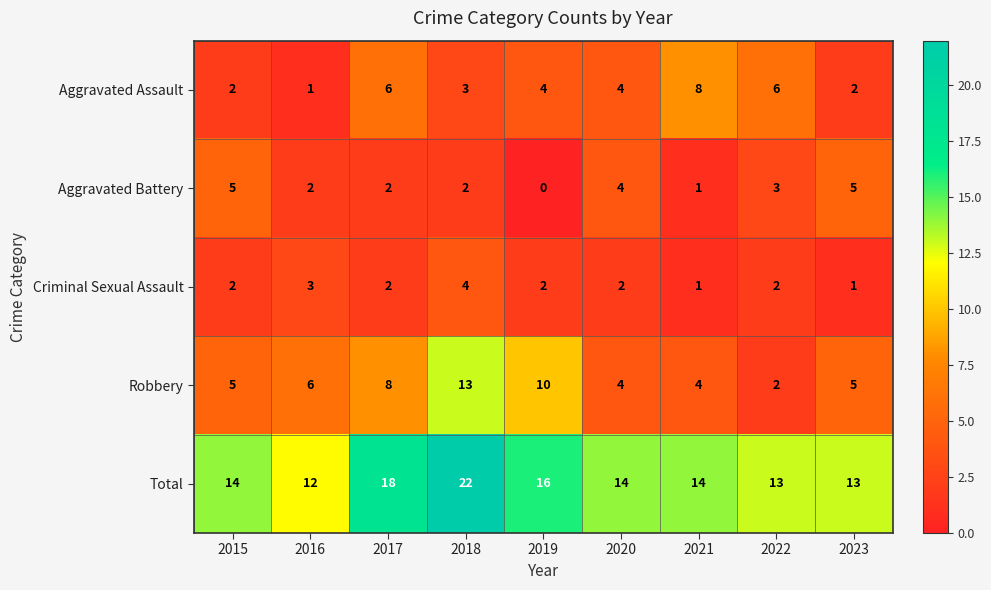

What is the spread (max minus min) of values at 2020?

12